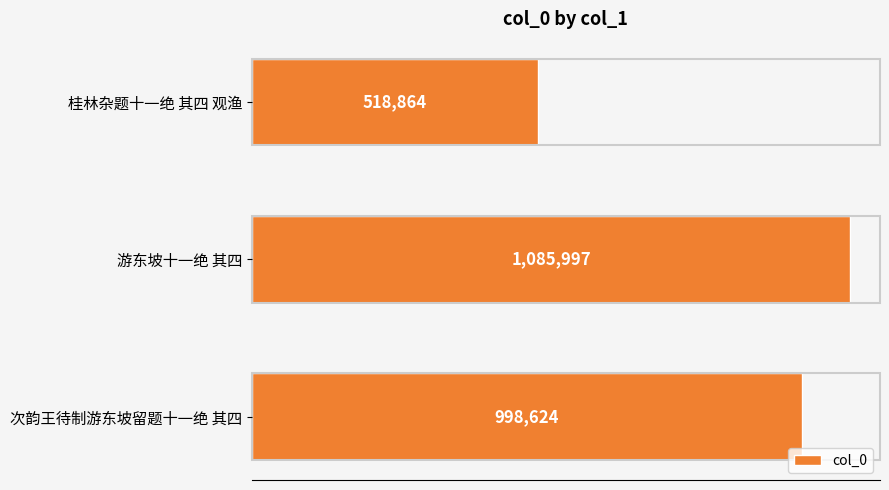

What is the smallest value displayed?

518864